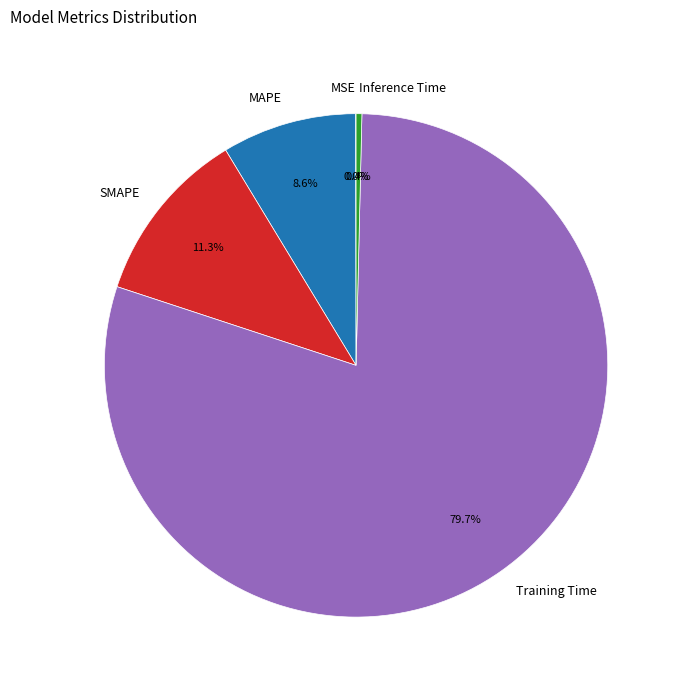

Which category accounts for the majority?

Training Time